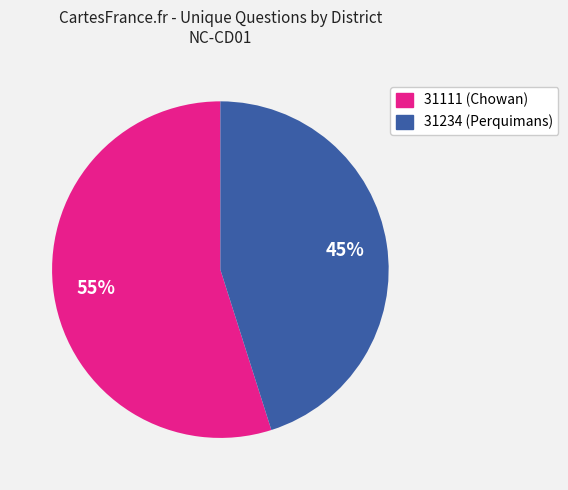

To the nearest percent, what percentage of the pie is 31111 (Chowan)?

55%